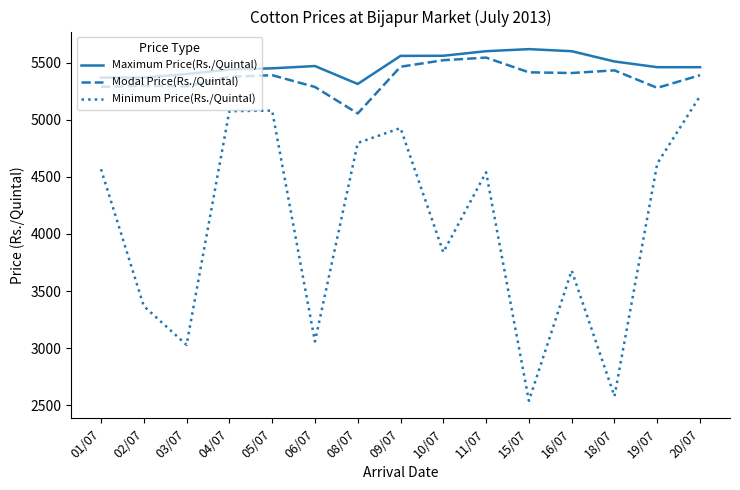

Which series has the widest spread of values?

Minimum Price(Rs./Quintal)